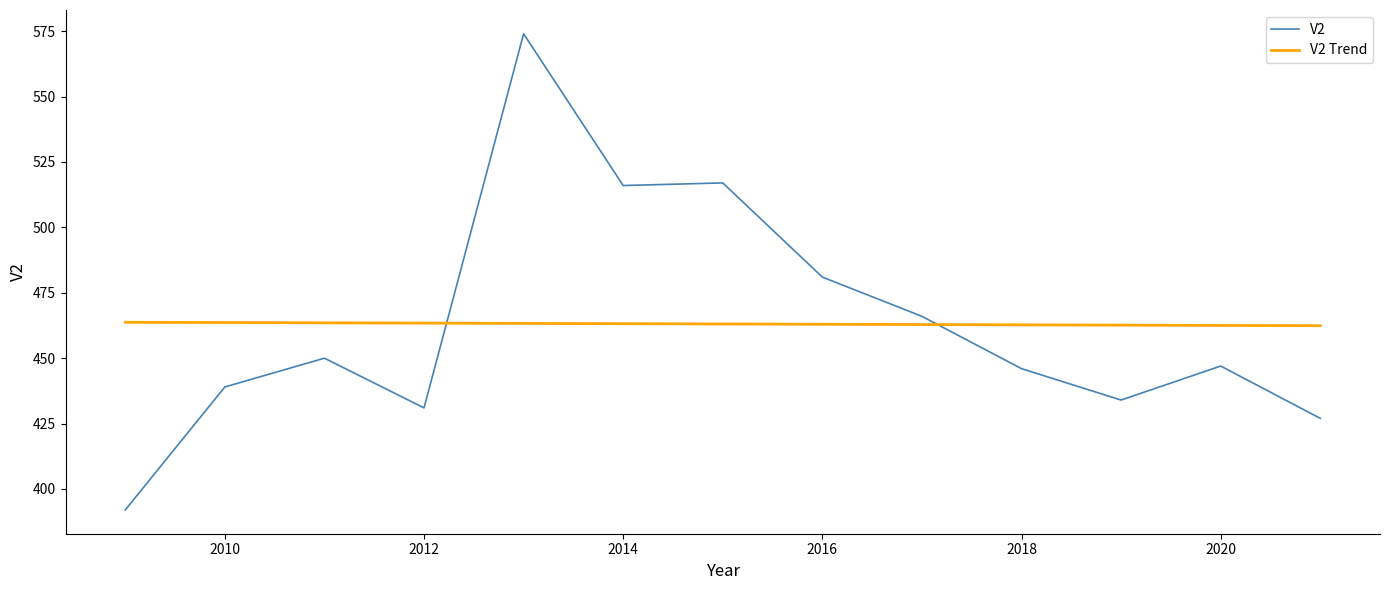

How many times do V2 Trend and V2 cross each other?

2